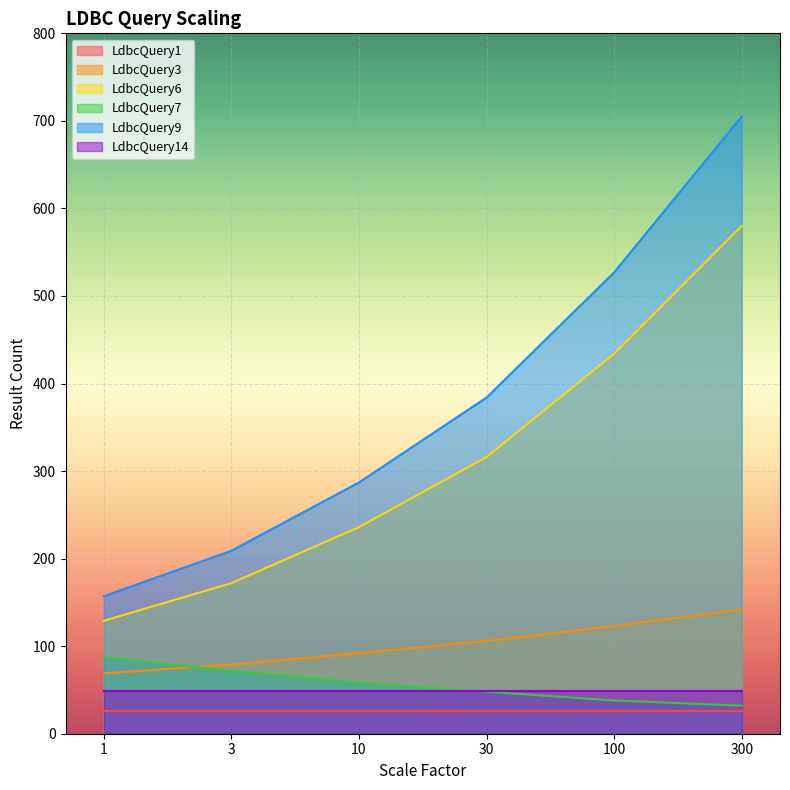

Is the value of LdbcQuery9 at 3 greater than the value of LdbcQuery3 at 10?

Yes